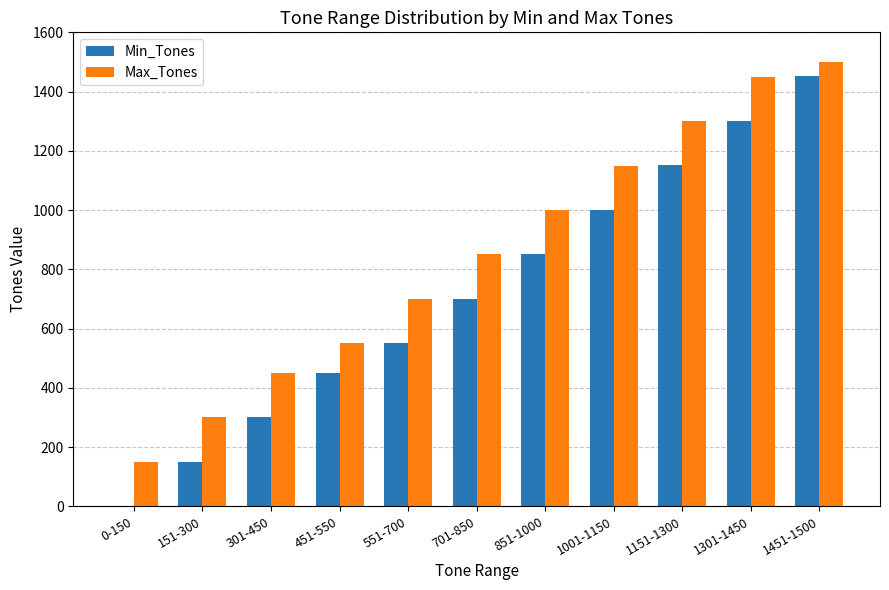

What is the spread (max minus min) of values at 1151-1300?

149